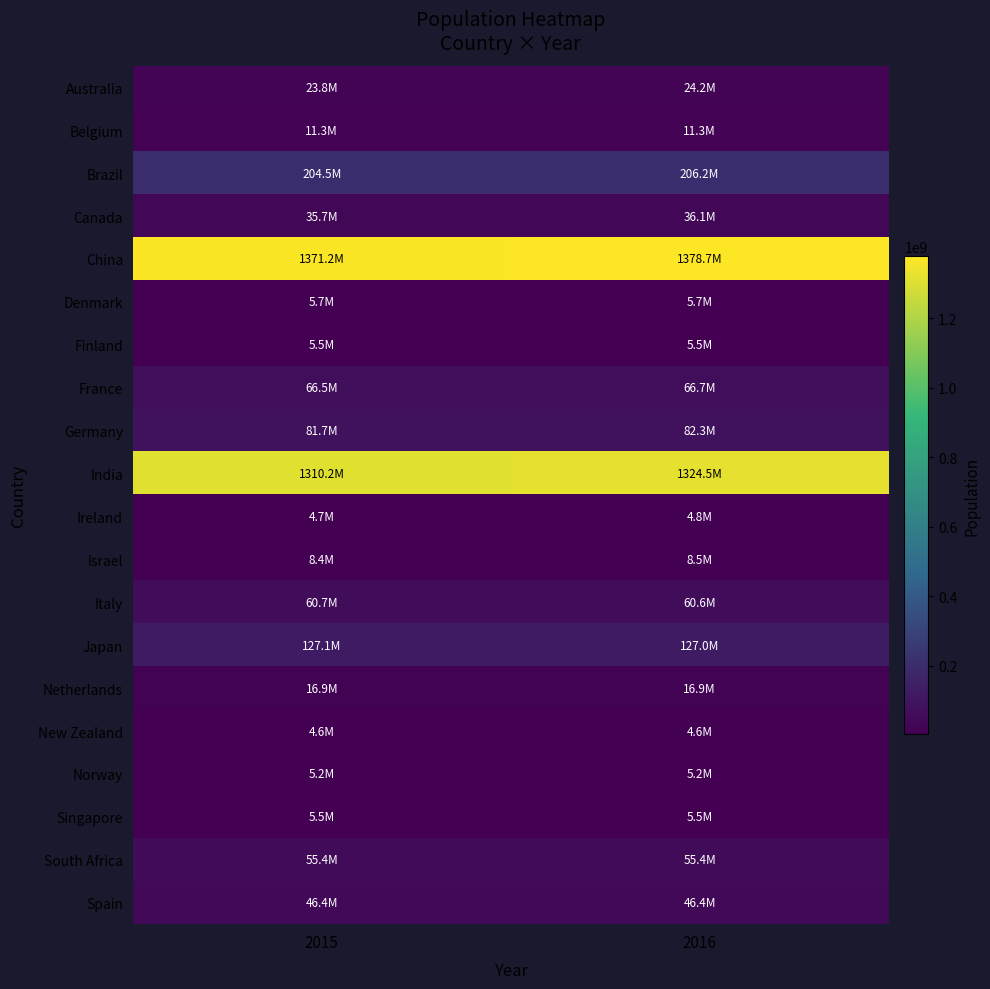

Which has a higher value, 2016 or 2015?

2016